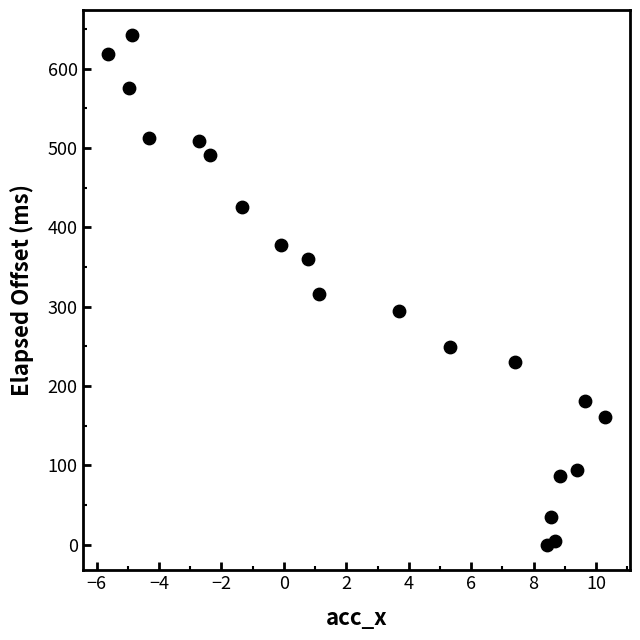

What is the range of X values (max minus min)?

15.9